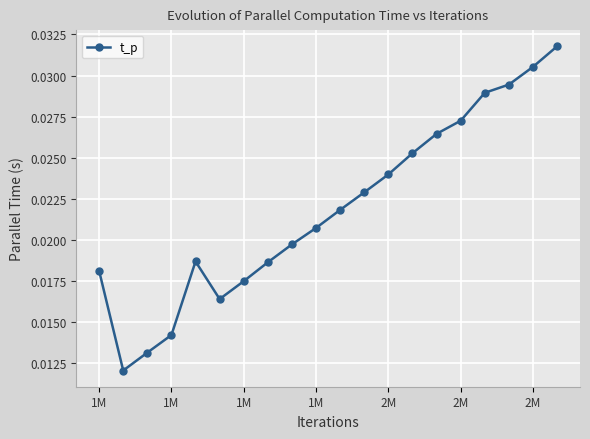

True or false: there are more than 0 points higher than both neighbors.

True